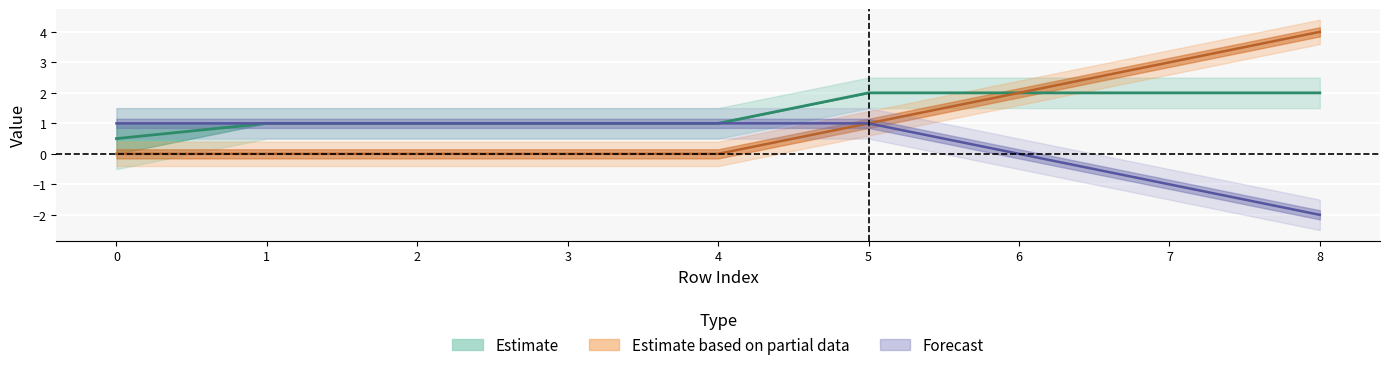

True or false: neighbor_num has more than 2 interior local peaks.

False